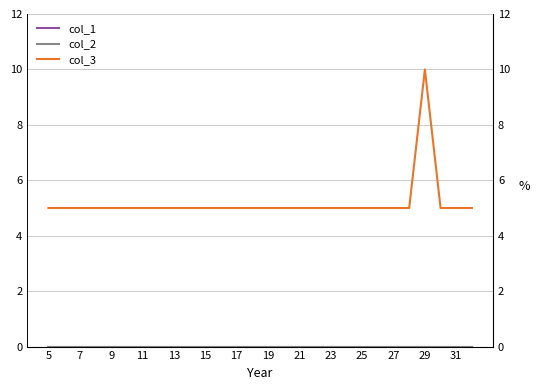

Is it true that col_1 equals 0 at 27?

True